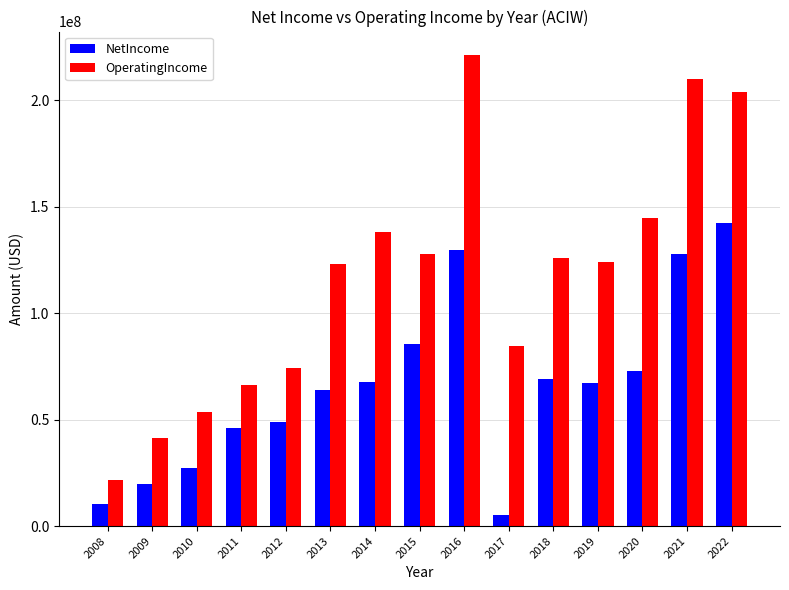

The OperatingIncome series shows 244875853 at 2014. True or false?

False